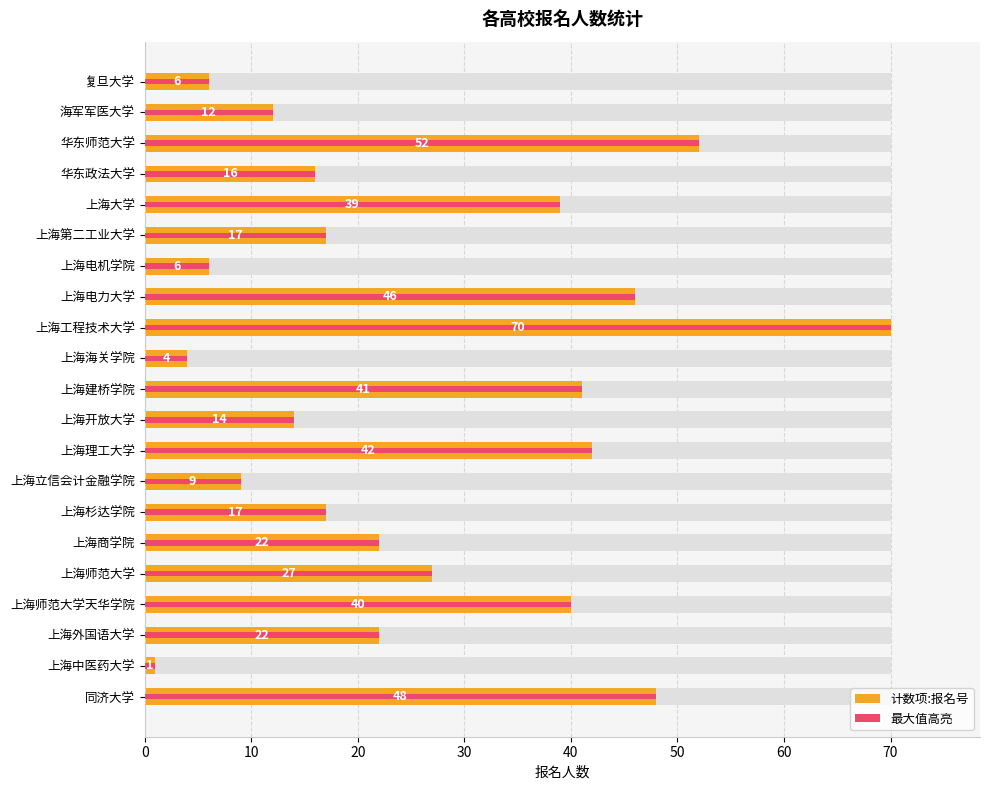

What is the value of the 计数项:报名号 bar at the 6th from the left?

17